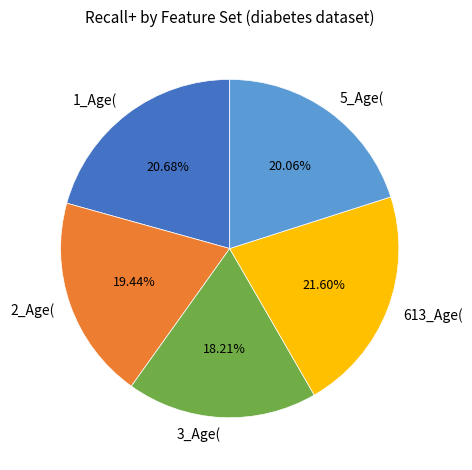

Is it true that 613_Age( is 32% of the pie?

False